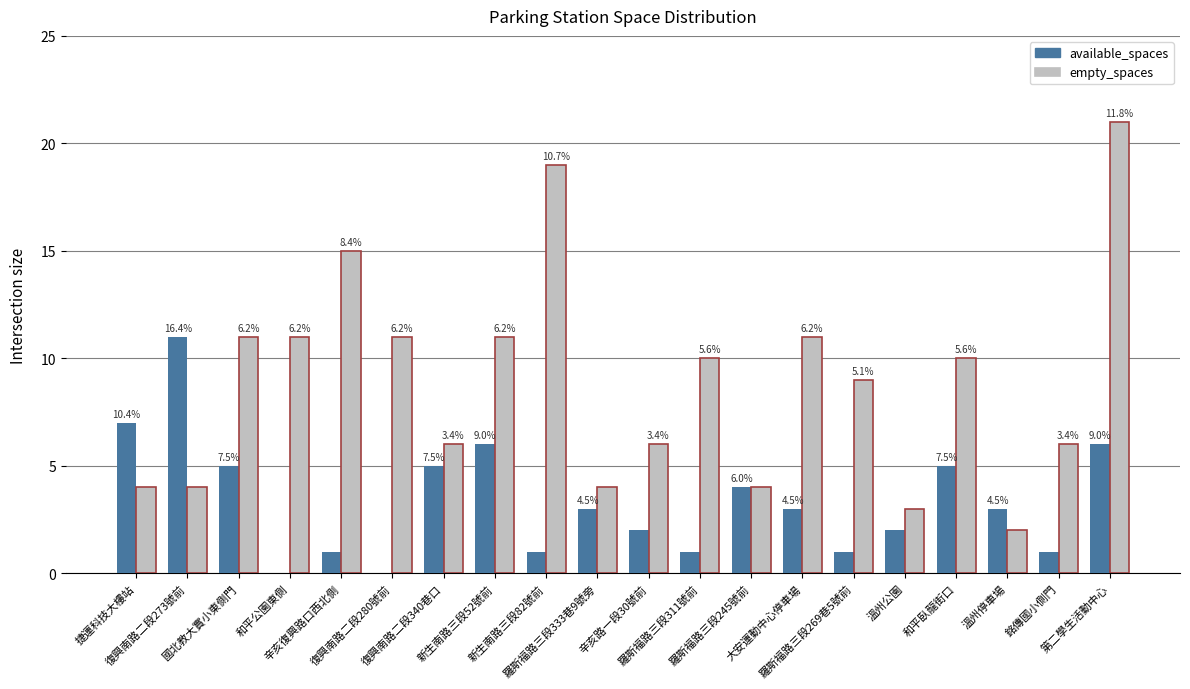

What are all the series names shown in the legend?

available_spaces, empty_spaces